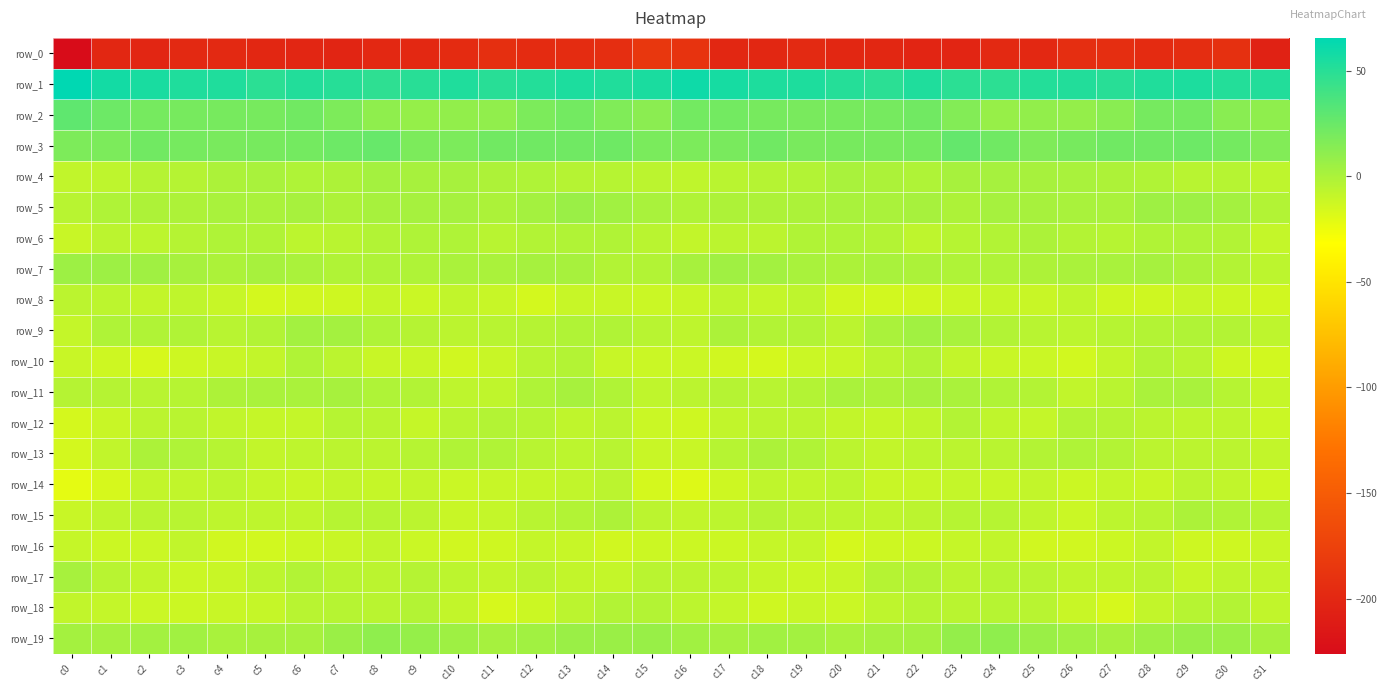

Reading left to right, extract all data points from this chart.

row_0: -226.1	-200.7	-201.3	-198.2	-198.6	-200.9	-201.1	-202.7	-198.8	-199.8	-196.1	-192.7	-196.3	-195.7	-193.7	-185.2	-188.8	-200.7	-200.6	-197.3	-200.0	-200.8	-201.6	-201.9	-198.4	-199.4	-194.0	-193.9	-196.8	-195.0	-192.4	-205.1
row_1: 65.5	58.0	55.3	53.5	53.2	48.5	52.2	50.6	47.8	49.6	53.4	49.9	51.3	54.4	52.6	55.1	59.4	56.5	54.1	53.7	51.2	48.5	53.5	48.7	48.0	51.3	52.4	49.6	52.5	54.3	51.3	52.3
row_2: 28.9	23.5	20.0	19.5	19.7	19.8	22.1	17.4	10.3	8.1	9.5	10.0	18.0	21.5	16.1	12.5	21.3	21.2	19.7	19.2	19.9	20.0	21.7	15.1	7.8	9.2	8.9	12.9	20.1	20.7	12.7	10.5
row_3: 17.2	17.7	22.0	20.2	19.1	19.8	20.6	23.8	26.1	18.0	17.9	22.1	22.4	22.6	23.1	18.5	18.2	19.1	22.3	19.3	19.6	19.7	21.1	26.9	22.5	17.0	19.9	22.6	22.5	23.4	21.1	15.7
row_4: -8.1	-7.0	-3.4	-3.6	-0.4	0.6	-1.2	-0.6	2.8	1.3	1.5	-0.7	-1.5	-3.7	-4.4	-5.7	-7.6	-5.4	-3.5	-2.6	0.7	-0.2	-1.4	1.4	1.9	1.2	0.8	-1.0	-1.7	-4.7	-4.4	-7.0
row_5: -4.6	-1.4	-0.8	-0.8	1.0	0.3	1.6	-0.7	1.6	2.0	1.8	-0.1	2.4	6.5	3.5	0.6	-2.1	-1.1	-0.9	-0.4	1.1	0.4	1.6	-1.0	2.3	1.7	1.2	0.0	4.8	5.6	2.6	-2.8
row_6: -10.9	-5.8	-6.3	-3.5	-1.3	-1.8	-6.2	-5.6	-2.5	-1.5	-1.5	-5.0	-2.3	-1.8	-2.2	-5.4	-8.6	-5.9	-5.8	-1.9	-1.6	-3.0	-7.0	-4.1	-2.6	-0.4	-3.4	-4.0	-2.2	-1.7	-2.6	-9.4
row_7: 5.3	5.2	4.1	1.5	-0.3	1.5	0.1	-1.7	-1.3	-1.3	0.0	0.4	2.3	1.3	-2.3	-2.6	1.4	4.5	3.1	0.8	-0.1	1.2	-0.4	-1.6	-1.4	-1.0	0.3	1.1	2.3	-0.2	-3.1	-6.8
row_8: -5.9	-6.4	-8.6	-7.9	-10.7	-14.9	-14.1	-13.6	-9.7	-11.6	-8.2	-10.4	-14.9	-10.8	-11.2	-11.6	-10.6	-7.0	-9.4	-7.4	-13.9	-14.5	-14.1	-11.7	-10.2	-11.1	-7.6	-12.9	-13.6	-10.5	-12.0	-14.0
row_9: -9.6	-1.6	-1.7	-2.2	-4.9	-2.7	3.2	2.5	-1.1	-3.9	-6.2	-4.8	-3.8	-2.1	-2.1	-4.6	-7.0	-0.2	-2.7	-2.3	-6.2	0.3	3.7	0.9	-2.3	-5.1	-6.3	-4.0	-3.1	-1.9	-2.9	-7.4
row_10: -11.3	-12.6	-16.3	-12.7	-11.1	-8.6	-2.2	-6.0	-10.9	-11.0	-14.1	-11.3	-4.8	-3.2	-10.7	-11.8	-11.7	-14.1	-15.4	-11.8	-10.7	-6.1	-2.3	-8.8	-10.9	-11.9	-14.2	-8.8	-3.1	-5.4	-12.9	-14.3
row_11: -3.7	-3.5	-4.9	-4.0	-1.0	0.1	0.3	1.2	-1.5	-2.4	-6.8	-7.6	-1.4	1.2	-1.7	-7.5	-5.8	-3.8	-4.8	-3.2	0.2	-0.6	1.2	0.4	-2.0	-3.4	-8.2	-5.6	0.6	0.9	-4.4	-10.2
row_12: -15.4	-11.0	-6.0	-5.6	-8.1	-9.8	-9.3	-4.4	-5.5	-10.1	-5.2	-3.3	-4.4	-7.9	-5.9	-11.7	-13.5	-8.5	-5.7	-6.1	-9.0	-10.1	-7.8	-3.3	-7.7	-9.5	-3.2	-3.9	-5.9	-7.2	-6.9	-11.7
row_13: -15.1	-8.1	-0.4	-1.6	-4.1	-8.9	-7.1	-6.1	-5.7	-4.3	-1.9	-2.2	-4.5	-6.5	-4.9	-11.0	-11.4	-4.4	-0.2	-2.2	-5.9	-8.7	-6.8	-6.0	-5.4	-3.2	-1.6	-2.9	-6.1	-5.7	-5.9	-9.0
row_14: -21.7	-16.0	-8.7	-8.2	-6.6	-9.6	-11.3	-8.7	-10.2	-9.1	-11.9	-10.6	-10.0	-8.1	-5.9	-15.8	-18.8	-12.7	-7.8	-8.1	-6.6	-11.4	-10.2	-9.2	-10.3	-9.1	-12.1	-9.5	-10.9	-5.8	-8.1	-13.1
row_15: -11.3	-7.9	-5.3	-4.8	-6.9	-6.8	-7.5	-4.0	-4.1	-5.8	-11.2	-9.1	-4.7	-2.5	-0.7	-6.1	-8.0	-6.8	-4.0	-6.1	-6.6	-7.8	-5.9	-4.3	-4.3	-7.7	-11.7	-6.7	-4.5	-0.5	-1.9	-4.5
row_16: -10.0	-12.4	-11.8	-8.1	-14.1	-14.3	-12.1	-11.0	-8.3	-11.4	-14.2	-13.6	-9.7	-10.6	-13.8	-12.1	-12.3	-12.4	-9.9	-9.5	-15.6	-12.9	-12.1	-9.8	-8.3	-13.7	-14.1	-12.3	-8.8	-12.5	-13.4	-11.0
row_17: 1.3	-5.0	-8.3	-11.5	-10.9	-6.5	-2.4	-5.2	-5.7	-3.6	-6.6	-8.8	-6.1	-9.1	-9.2	-5.5	-5.9	-6.3	-9.8	-11.5	-10.4	-3.7	-3.3	-5.9	-4.3	-4.5	-7.8	-7.9	-6.2	-10.7	-7.7	-8.8
row_18: -8.3	-9.2	-11.9	-12.0	-10.9	-10.0	-5.0	-4.3	-5.6	-3.3	-8.7	-15.9	-12.0	-6.0	-2.7	-2.9	-6.4	-9.4	-13.3	-10.7	-11.8	-7.4	-4.3	-5.6	-4.1	-4.6	-11.2	-16.5	-9.0	-4.5	-3.3	-8.1
row_19: 2.4	2.1	3.2	3.8	1.0	1.4	1.6	6.7	10.8	8.3	4.8	1.9	3.5	6.4	6.8	7.1	3.6	2.3	3.6	2.9	0.9	1.8	2.7	8.7	10.8	6.6	3.9	1.6	4.6	7.2	6.2	1.6